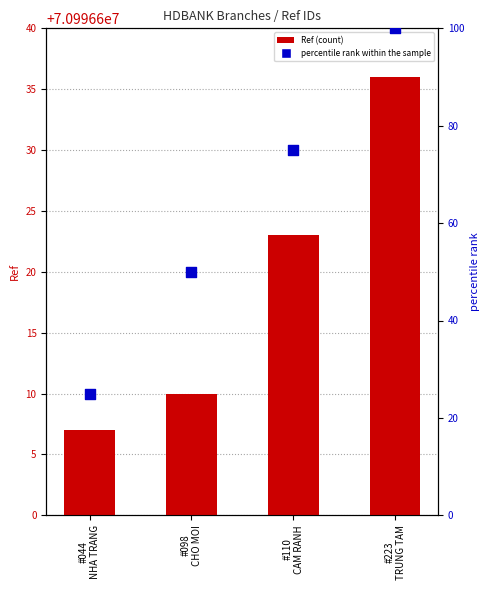

At how many categories does at least one series exceed 66?

2